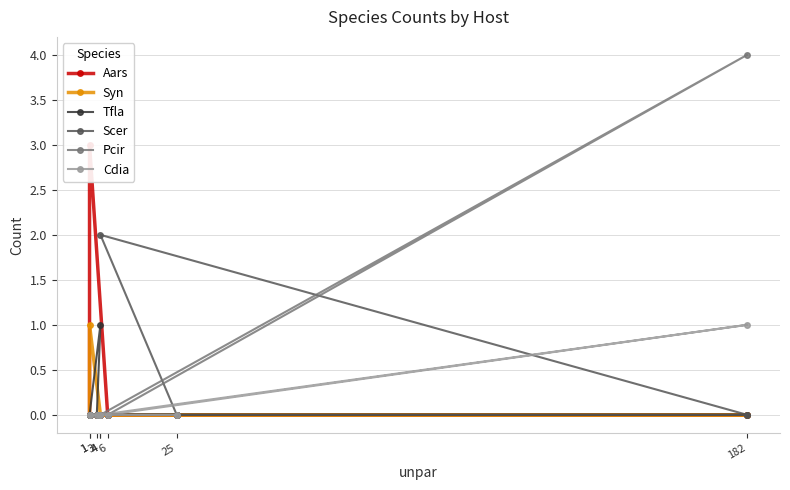

Reading left to right, what are all the values shown in this chart?

Aars: 3=0	4=0	1=0	1=3	6=0	182=0	4=0	25=0
Syn: 3=0	4=0	1=1	1=0	6=0	182=0	4=0	25=0
Tfla: 3=0	4=1	1=0	1=0	6=0	182=0	4=0	25=0
Scer: 3=0	4=0	1=0	1=0	6=0	182=0	4=2	25=0
Pcir: 3=0	4=0	1=0	1=0	6=0	182=4	4=0	25=0
Cdia: 3=0	4=0	1=0	1=0	6=0	182=1	4=0	25=0